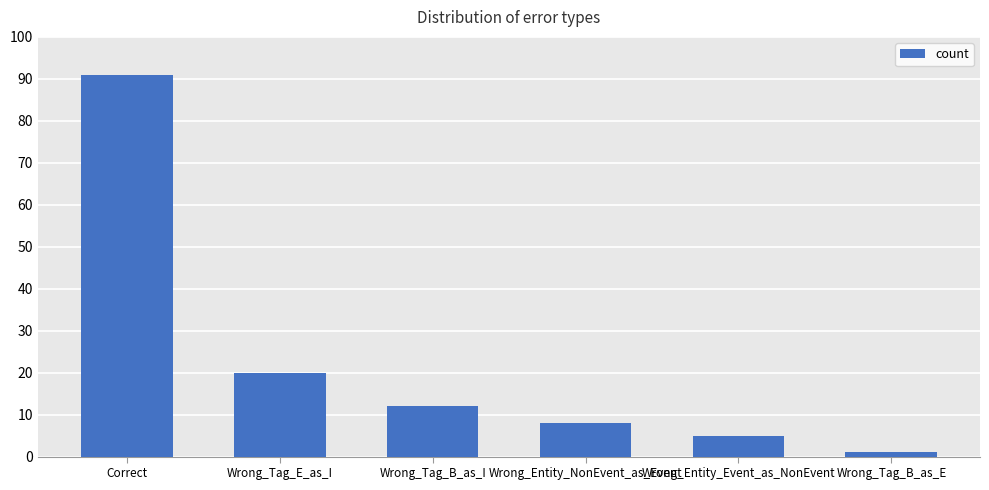

Rank the categories by value from lowest to highest.

Wrong_Tag_B_as_E, Wrong_Entity_Event_as_NonEvent, Wrong_Entity_NonEvent_as_Event, Wrong_Tag_B_as_I, Wrong_Tag_E_as_I, Correct